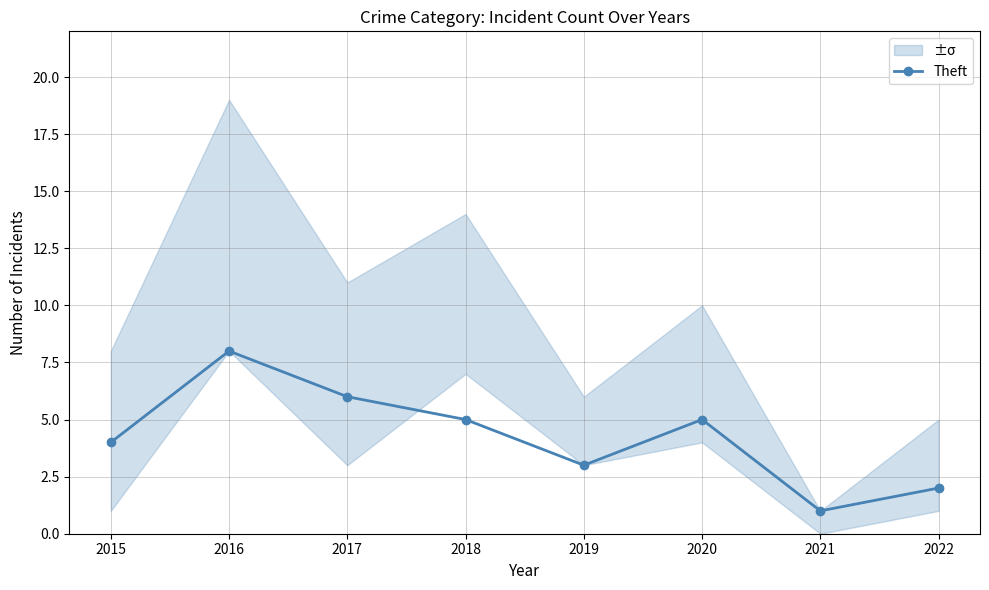

Reading left to right, transcribe all the data shown in this chart.

2015=4	2016=8	2017=6	2018=5	2019=3	2020=5	2021=1	2022=2